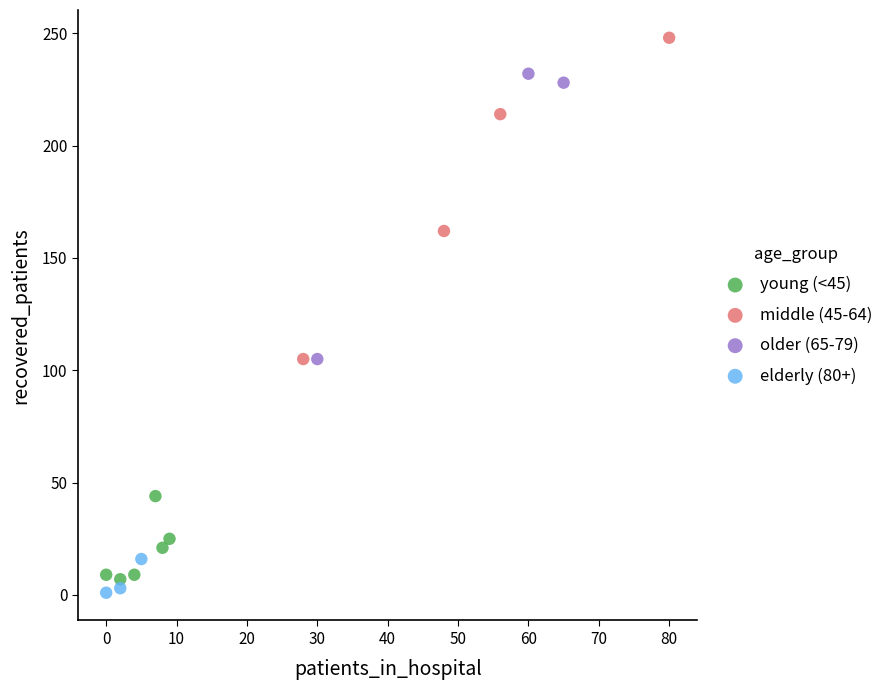

Which series contains the lowest Y value?

elderly (80+)